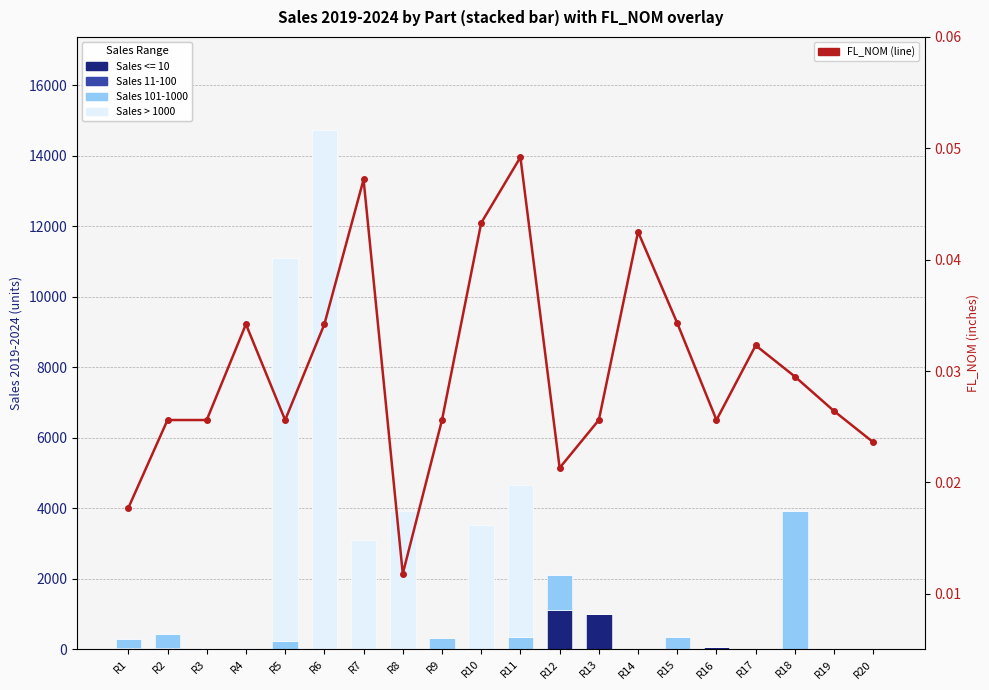

Reading left to right, extract all data points from this chart.

Sales 11-100: R1=40.0	R2=37.0	R3=28.0	R4=27.0	R5=21.0	R6=10.0	R7=10.0	R8=0.0	R9=8.0	R10=0.0	R11=0.0	R12=0.0	R13=0.0	R14=0.0	R15=0.0	R16=0.0	R17=0.0	R18=0.0	R19=0.0	R20=0.0
Sales 101-1000: R1=245.0	R2=400.0	R3=0.0	R4=0.0	R5=200.0	R6=0.0	R7=0.0	R8=0.0	R9=303.0	R10=0.0	R11=332.0	R12=1012.0	R13=0.0	R14=0.0	R15=338.0	R16=0.0	R17=0.0	R18=3928.0	R19=0.0	R20=0.0
Sales > 1000: R1=0.0	R2=0.0	R3=0.0	R4=0.0	R5=10882.0	R6=14715.0	R7=3083.0	R8=3928.0	R9=0.0	R10=3539.0	R11=4315.0	R12=0.0	R13=0.0	R14=0.0	R15=0.0	R16=0.0	R17=0.0	R18=0.0	R19=0.0	R20=0.0
FL_NOM: R1=0.0	R2=0.0	R3=0.0	R4=0.0	R5=0.0	R6=0.0	R7=0.0	R8=0.0	R9=0.0	R10=0.0	R11=0.0	R12=0.0	R13=0.0	R14=0.0	R15=0.0	R16=0.0	R17=0.0	R18=0.0	R19=0.0	R20=0.0